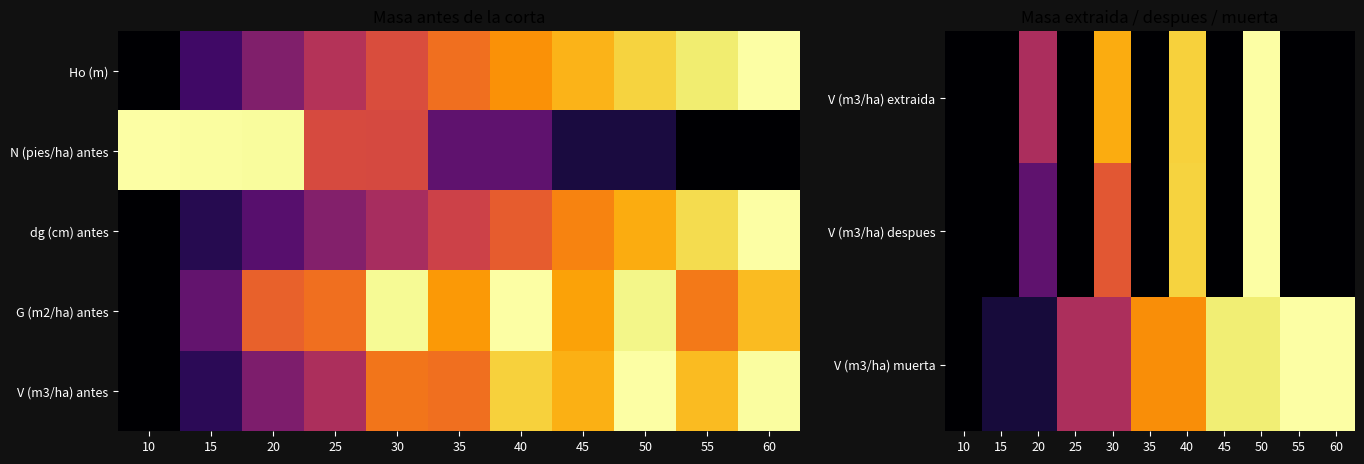

Which category has the lowest value across all series?

10